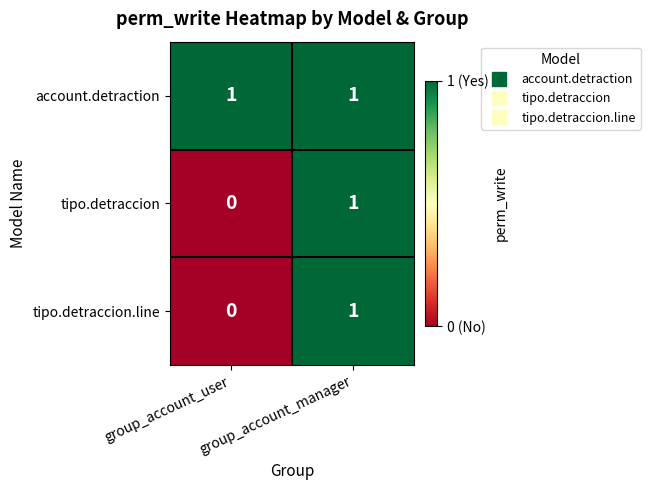

How many values in the tipo.detraccion.line series are below 1?

1